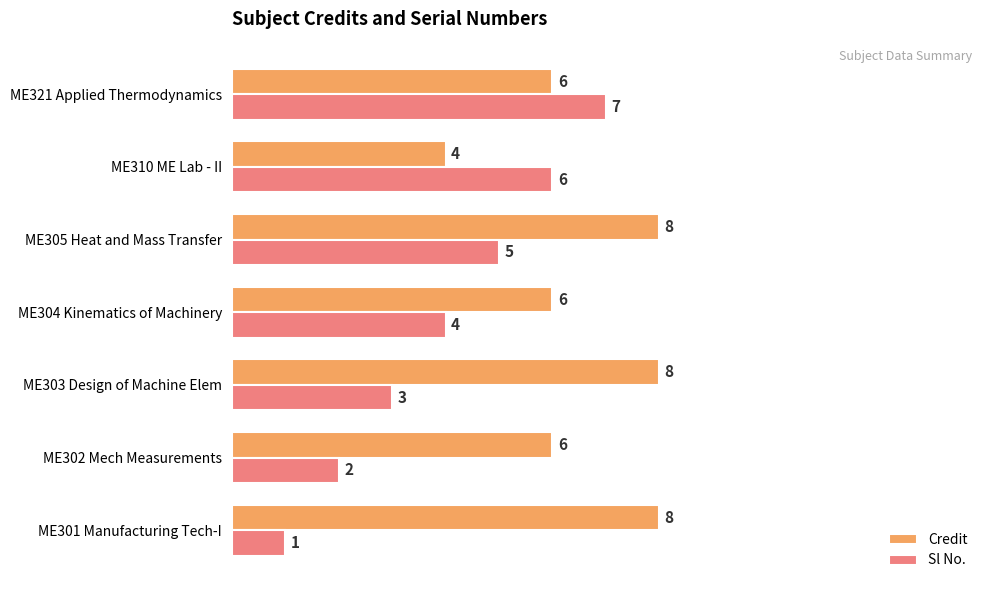

Rank the categories by Sl No. value from highest to lowest.

ME321 Applied Thermodynamics, ME310 ME Lab - II, ME305 Heat and Mass Transfer, ME304 Kinematics of Machinery, ME303 Design of Machine Elem, ME302 Mech Measurements, ME301 Manufacturing Tech-I